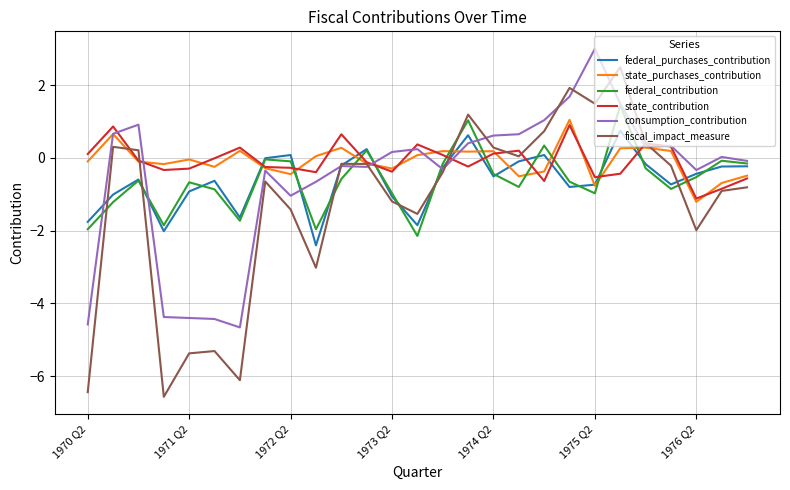

What is the maximum value for state_contribution?

0.9